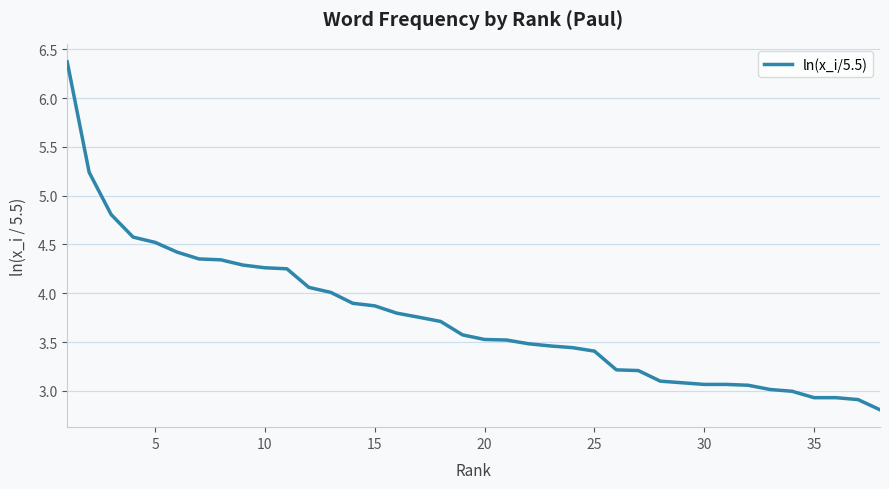

What is the maximum value shown in the chart?

6.4